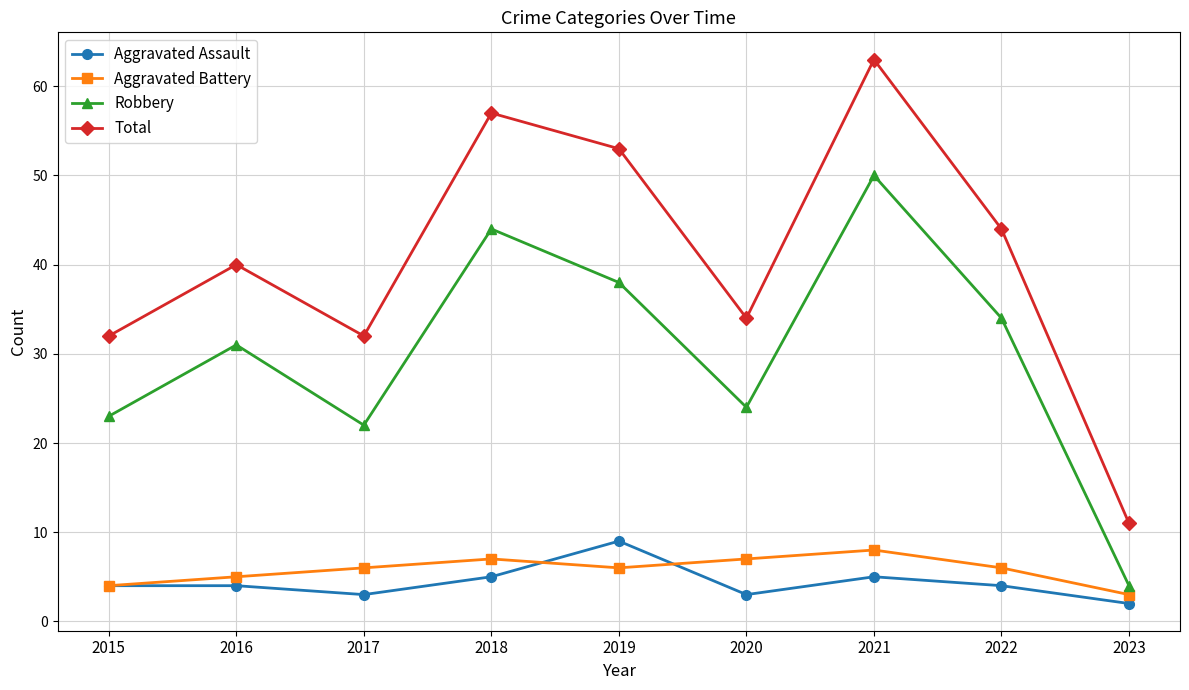

At 2017, list the series in order from smallest to largest.

Aggravated Assault, Aggravated Battery, Robbery, Total